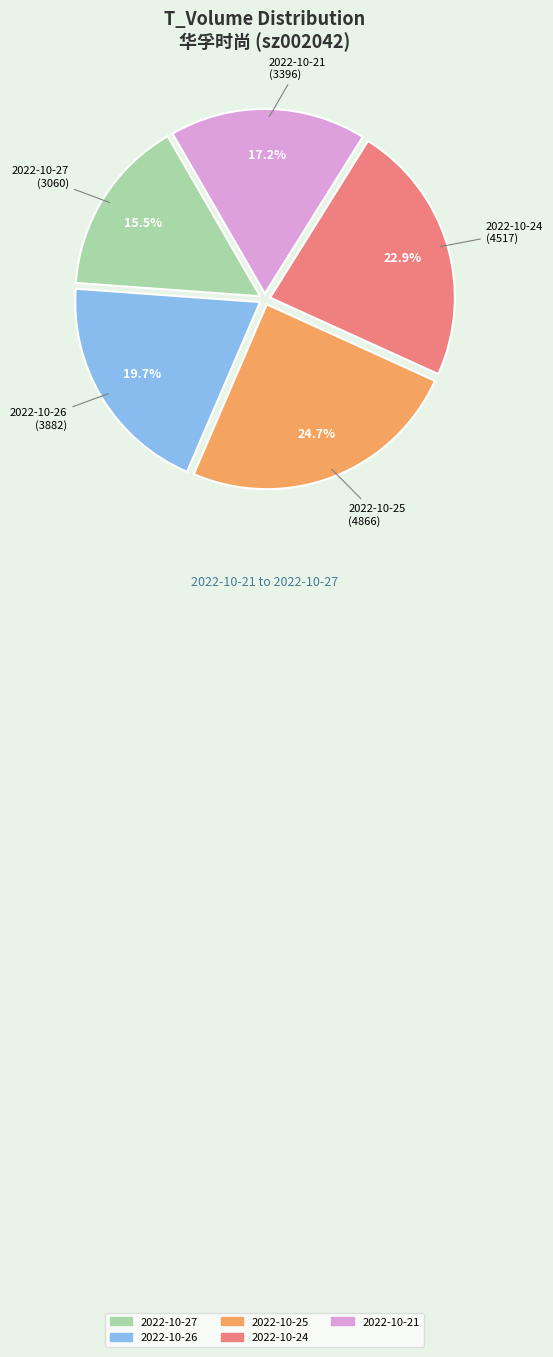

How many segments does this pie chart have?

5